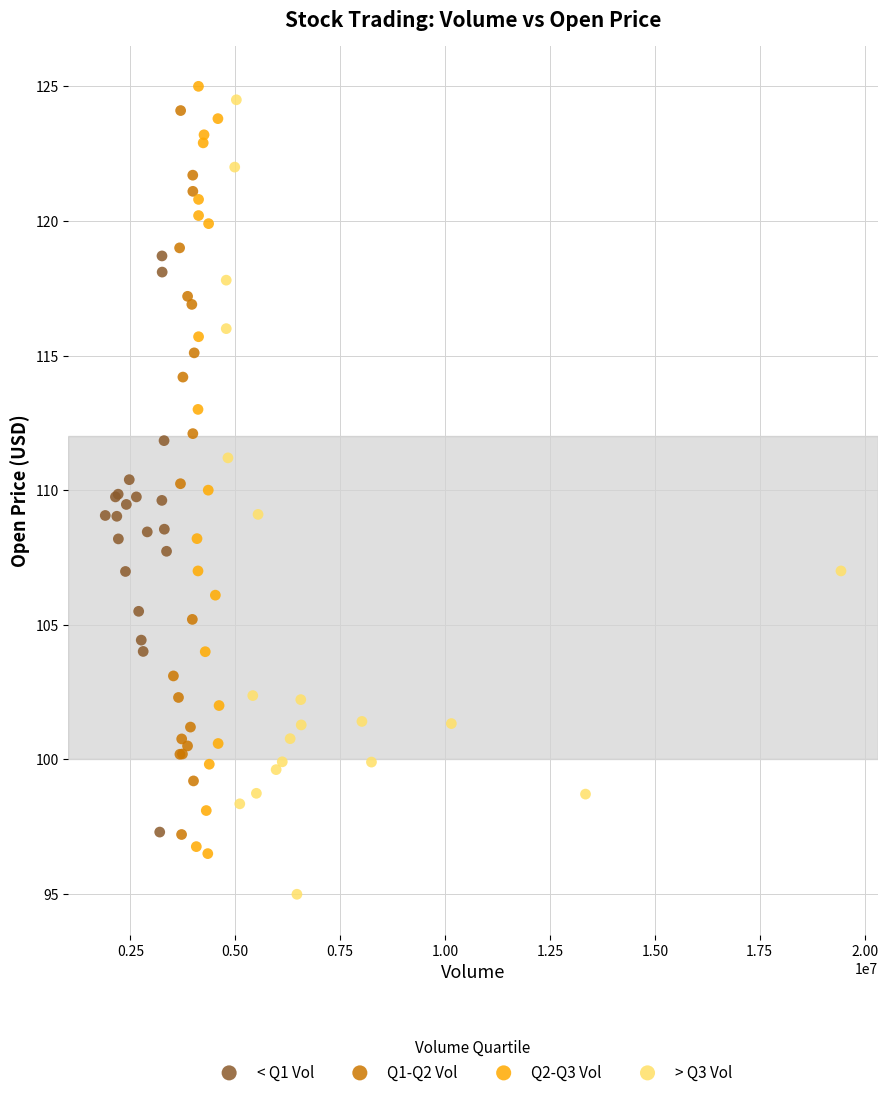

Which series contains the lowest Y value?

> Q3 Vol